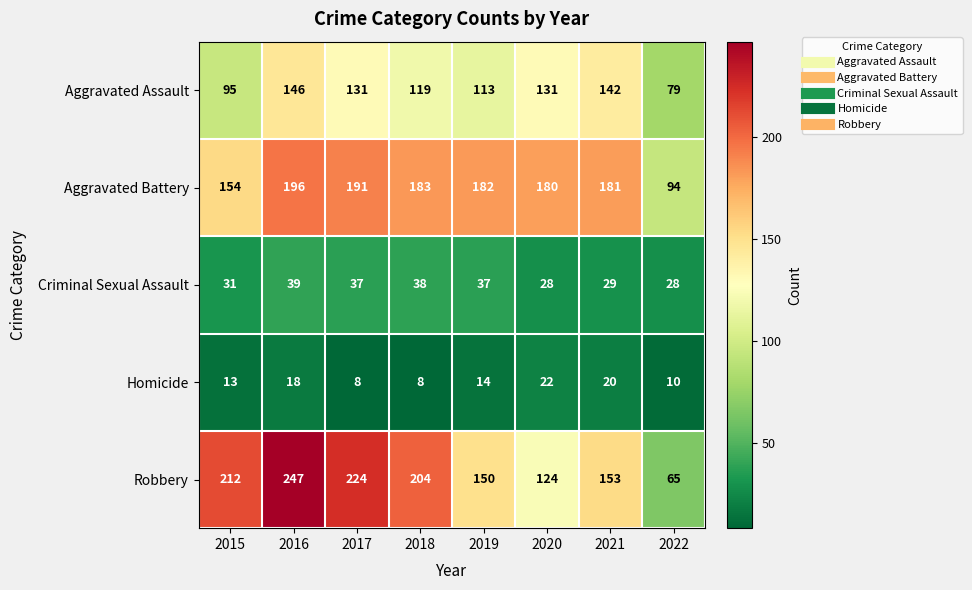

Is it true that Aggravated Assault equals 131 at 2017?

True